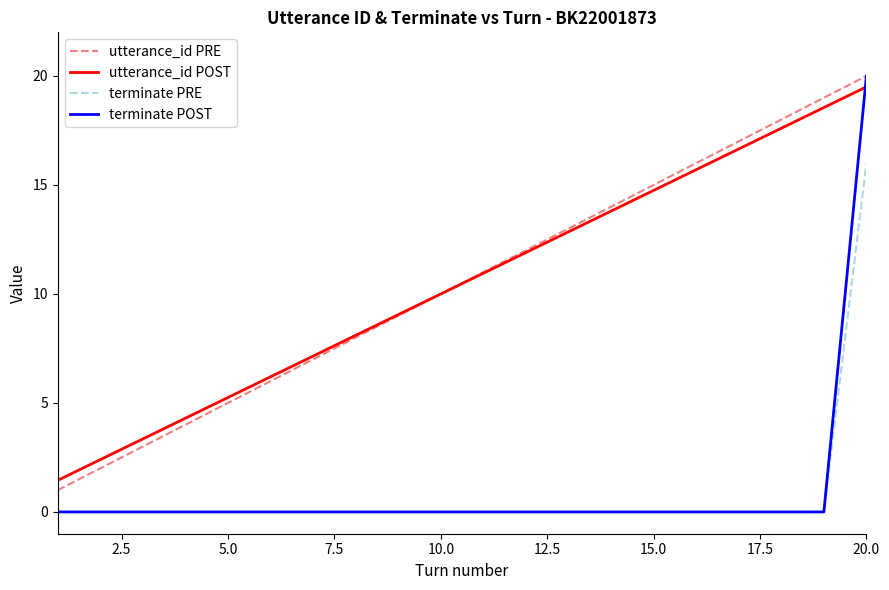

True or false: utterance_id PRE and terminate PRE intersect in this chart.

False